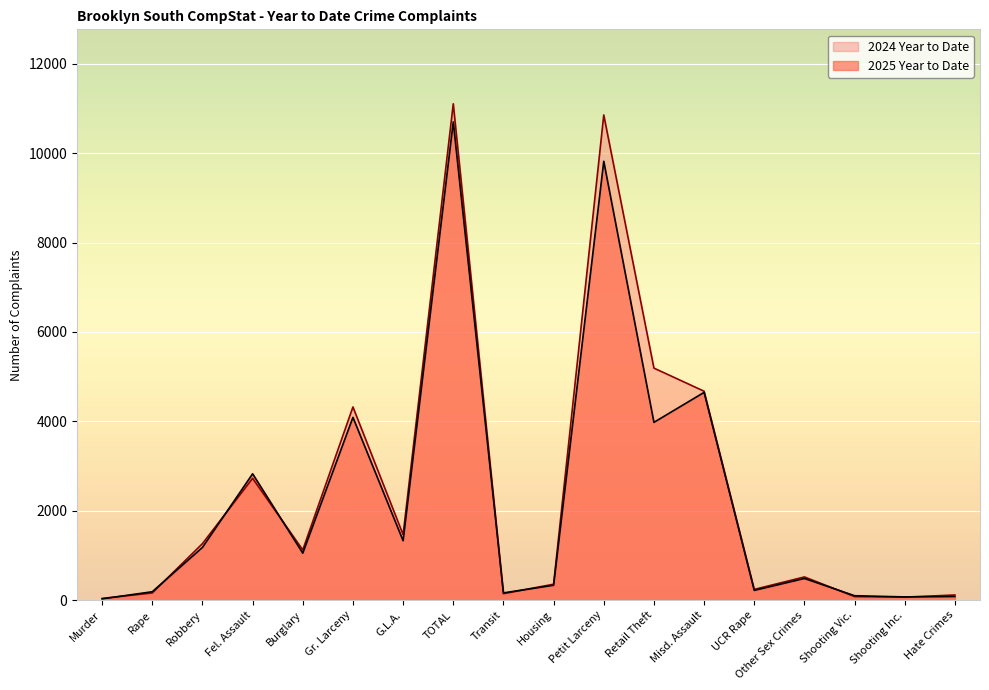

Between UCR Rape and Retail Theft, which is larger?

Retail Theft